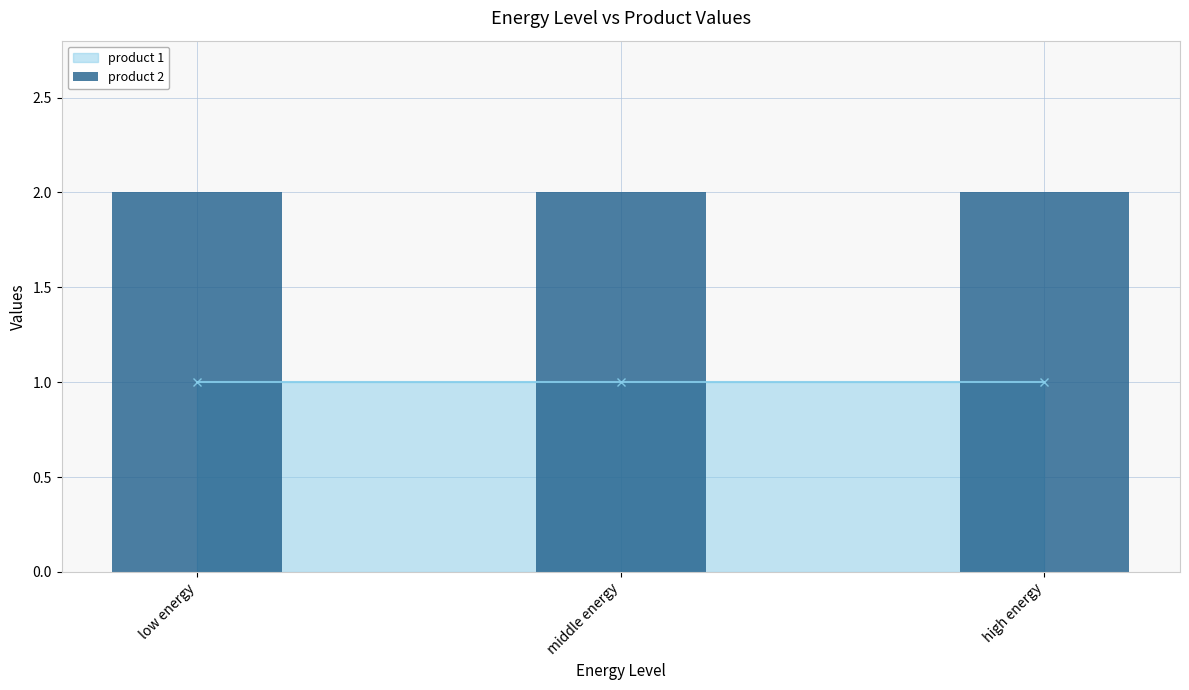

What is the difference between the highest and lowest values at low energy?

1